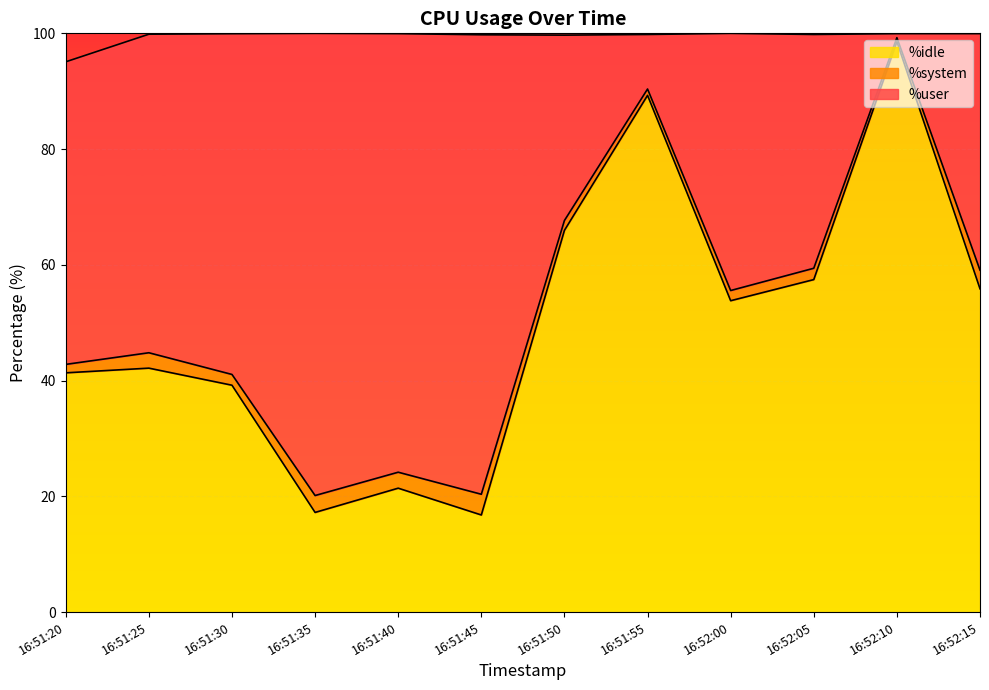

The %idle series shows 36.3 at 16:52:05. True or false?

False